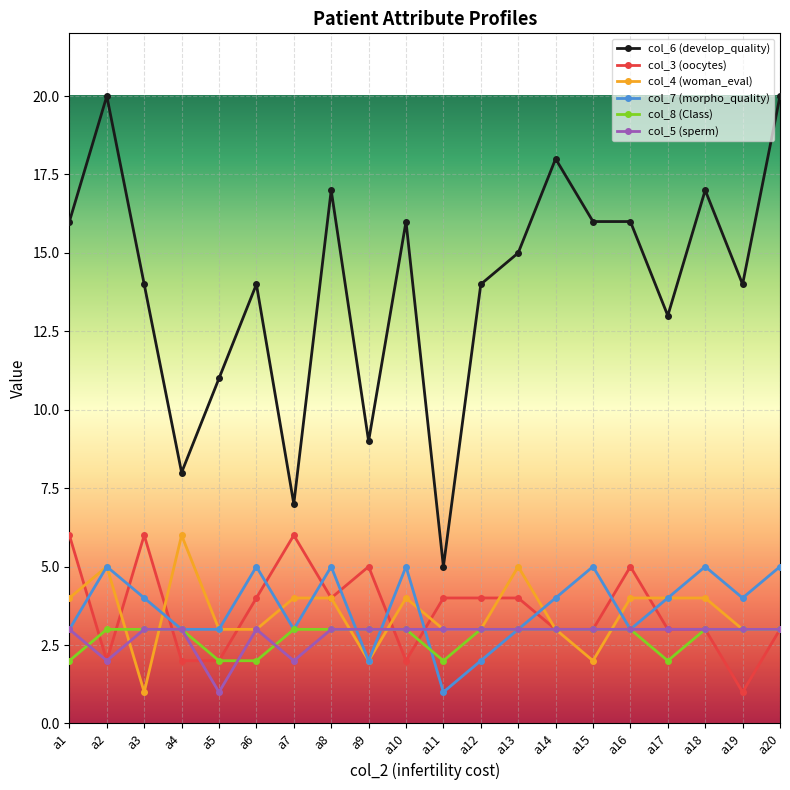

True or false: col_6 (develop_quality) and col_3 (oocytes) cross at least once.

False